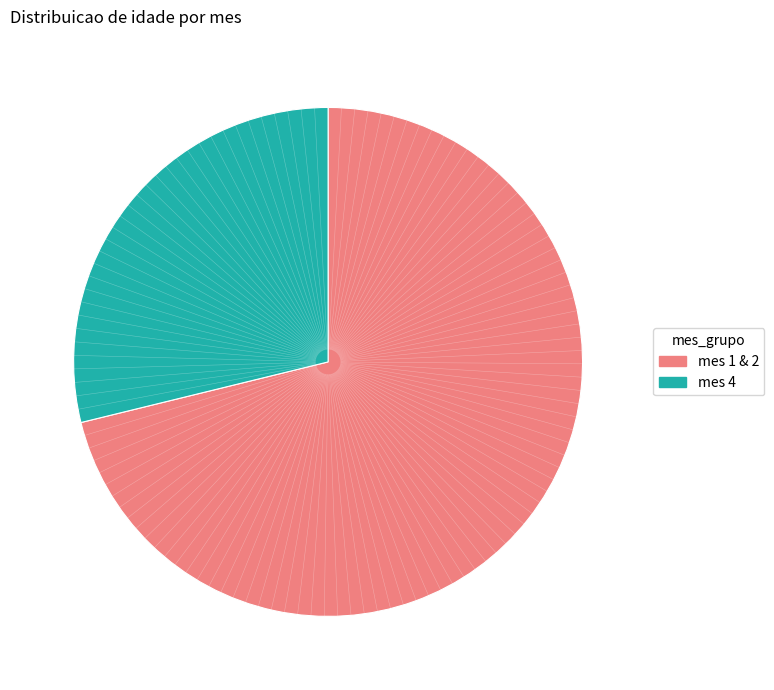

Is there a majority slice in this chart?

Yes